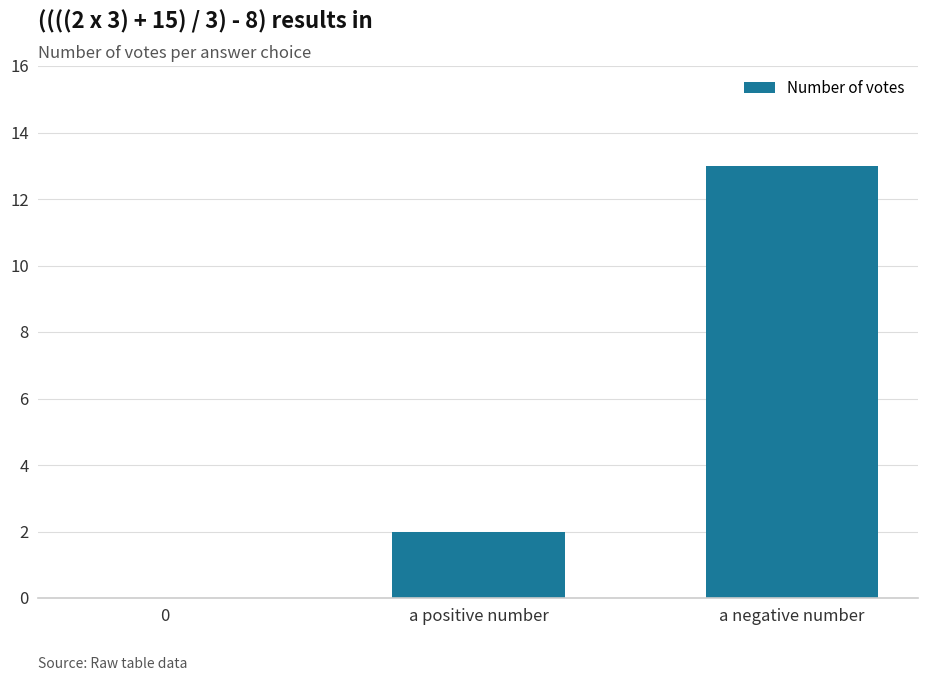

Reading left to right, list all the values displayed in this chart.

0	2	13